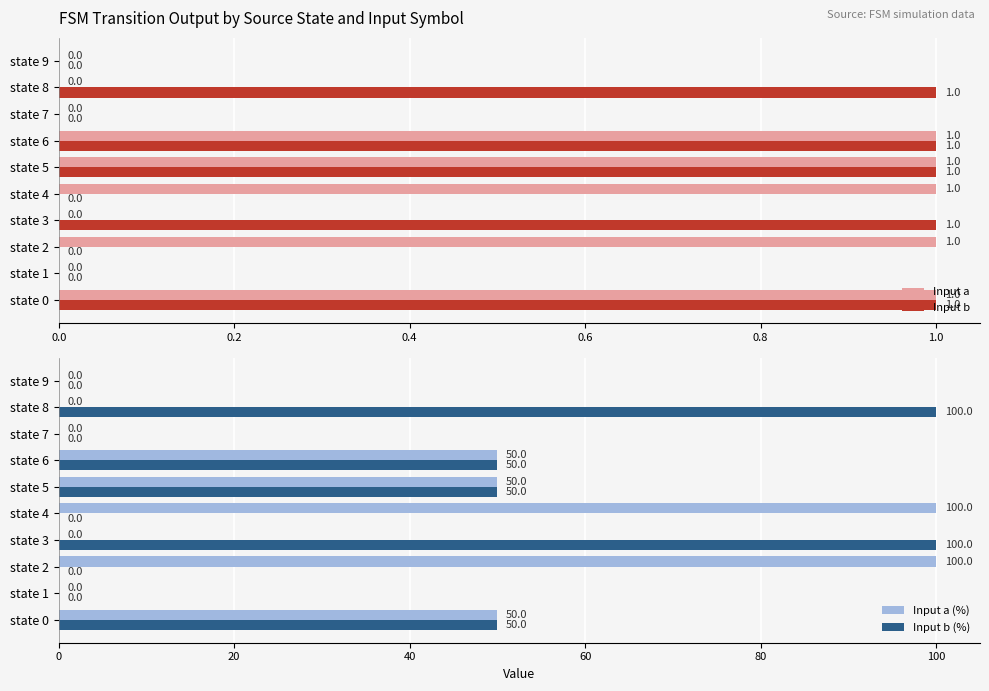

The value of Input a at state 7 is 0. True or false?

True